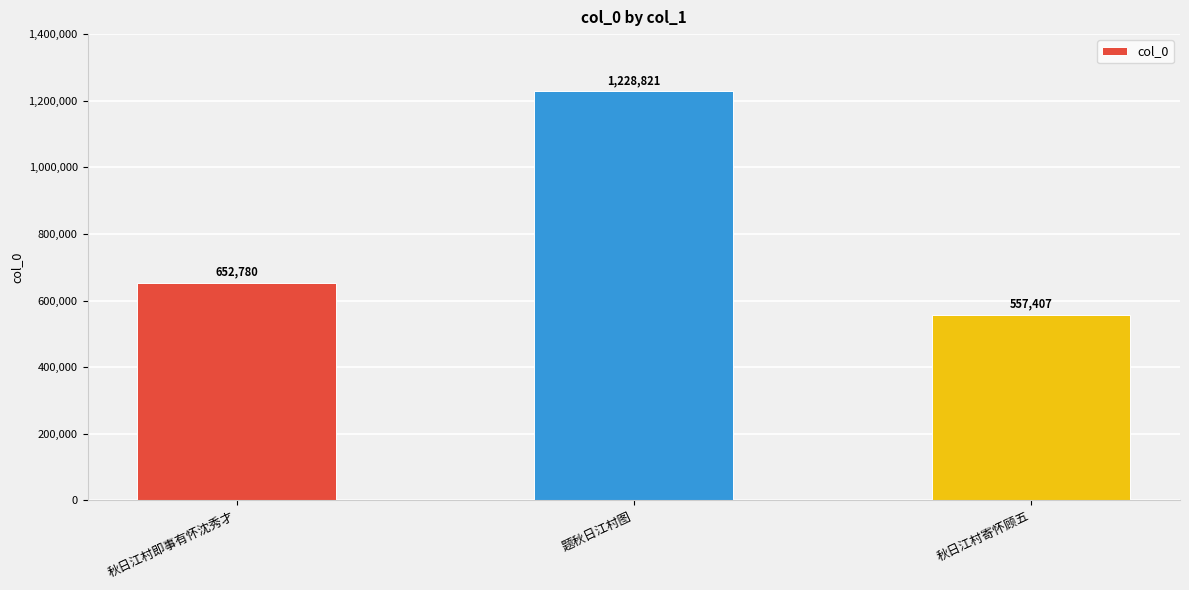

What is the sum of the values at 题秋日江村图 and 秋日江村即事有怀沈秀才?

1881601